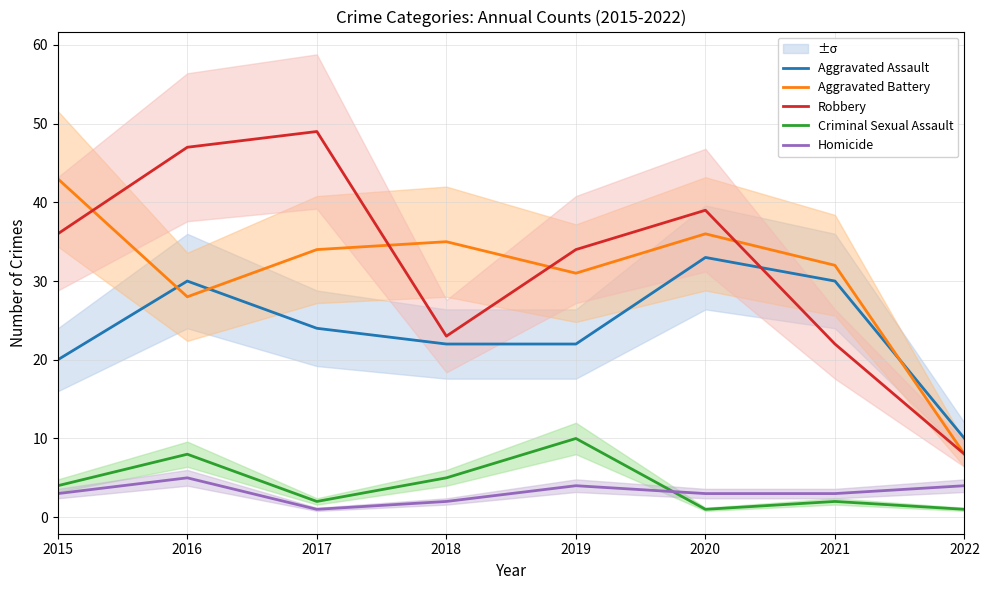

How many data points in Aggravated Assault are above 24?

3